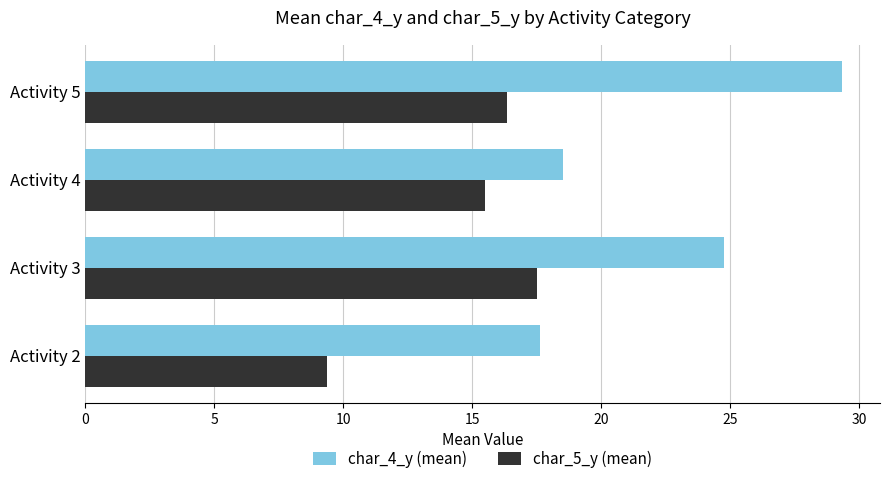

The value of char_5_y (mean) at Activity 2 is 5.7. True or false?

False